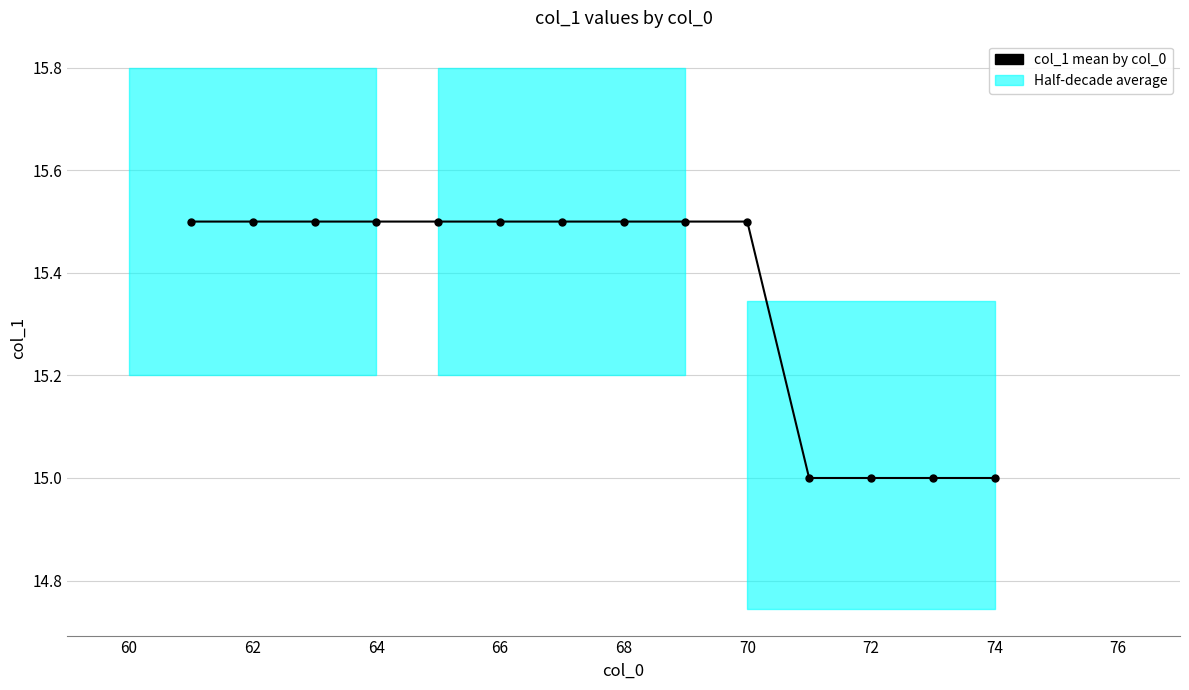

How many lines are shown in the chart?

1